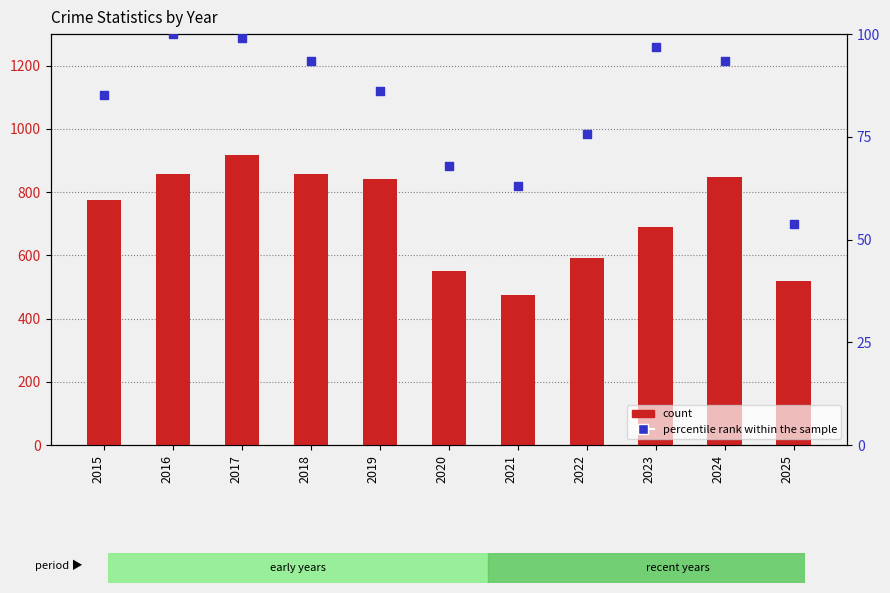

Is the value of count at 2020 greater than the value of percentile rank within the sample at 2017?

Yes